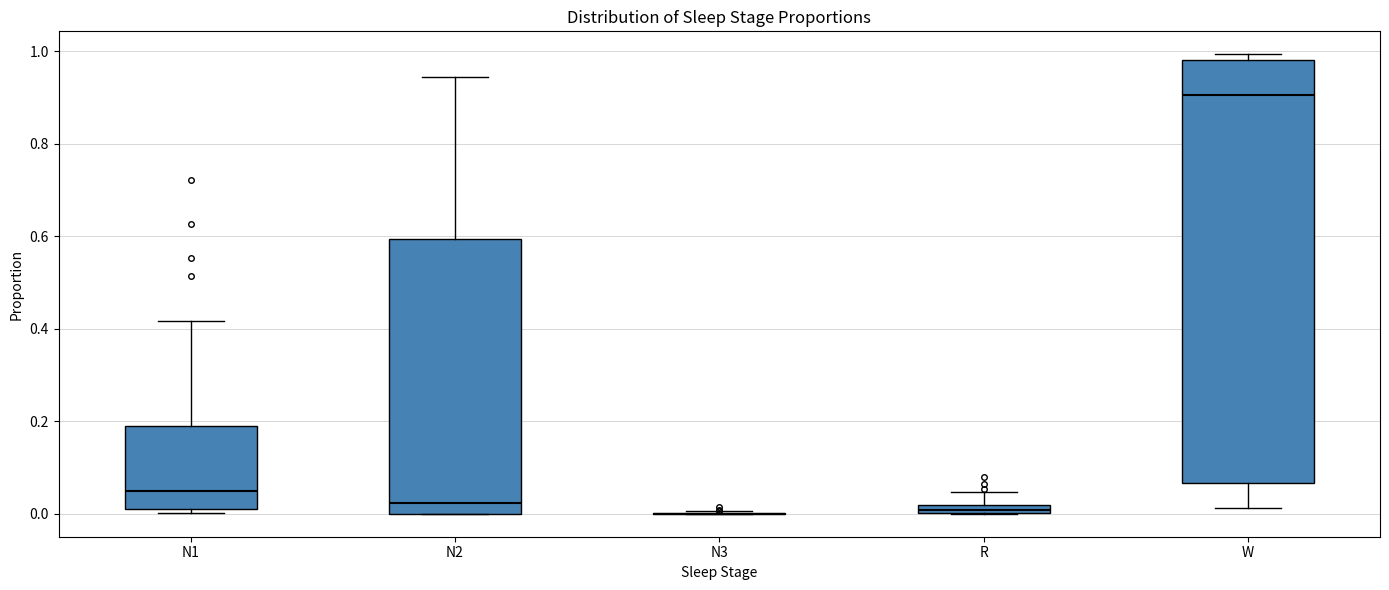

Comparing the boxes themselves (not the whiskers), which one is the tallest?

W